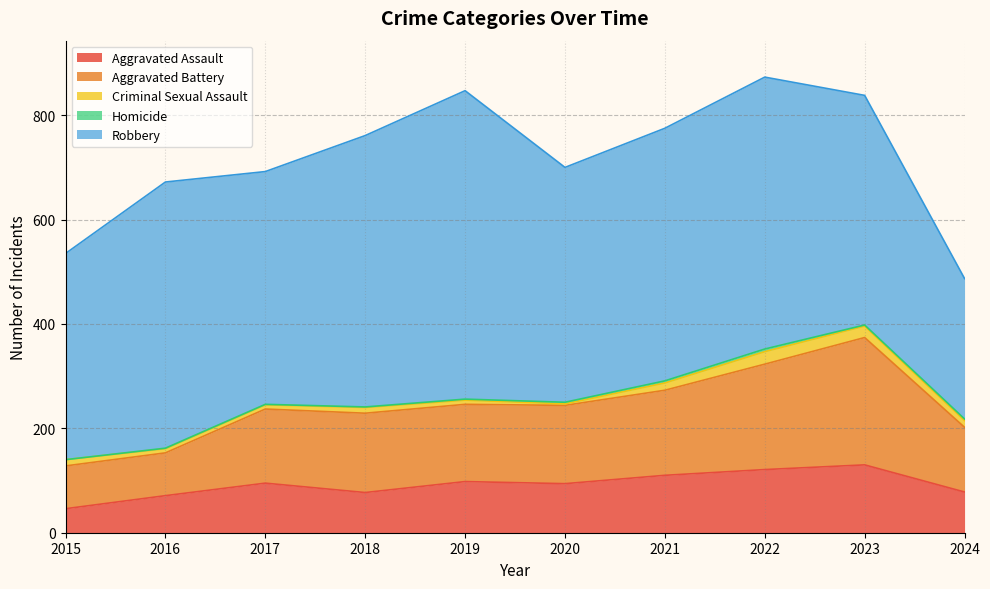

What is the value of the Robbery point at the 7th from the left?

484